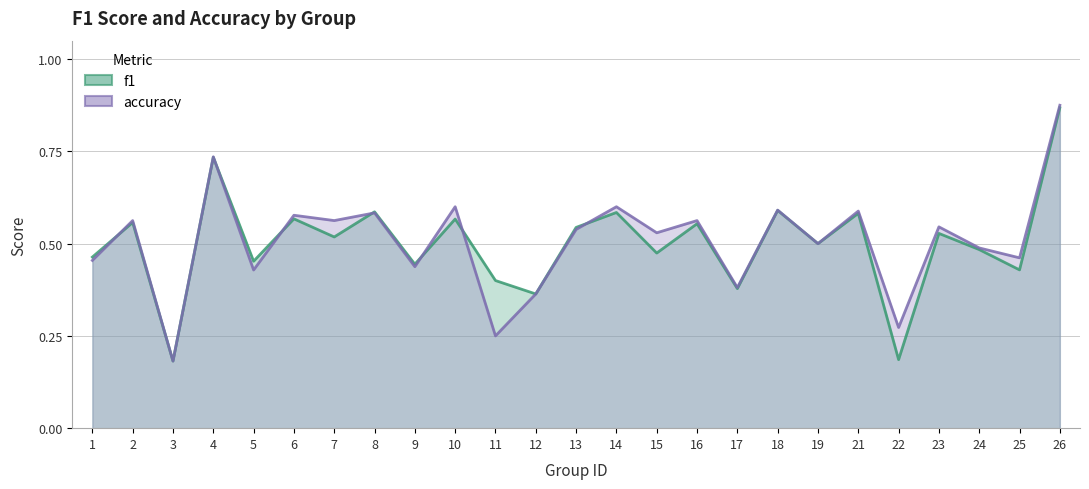

Where is accuracy nearest to the value 0?

3